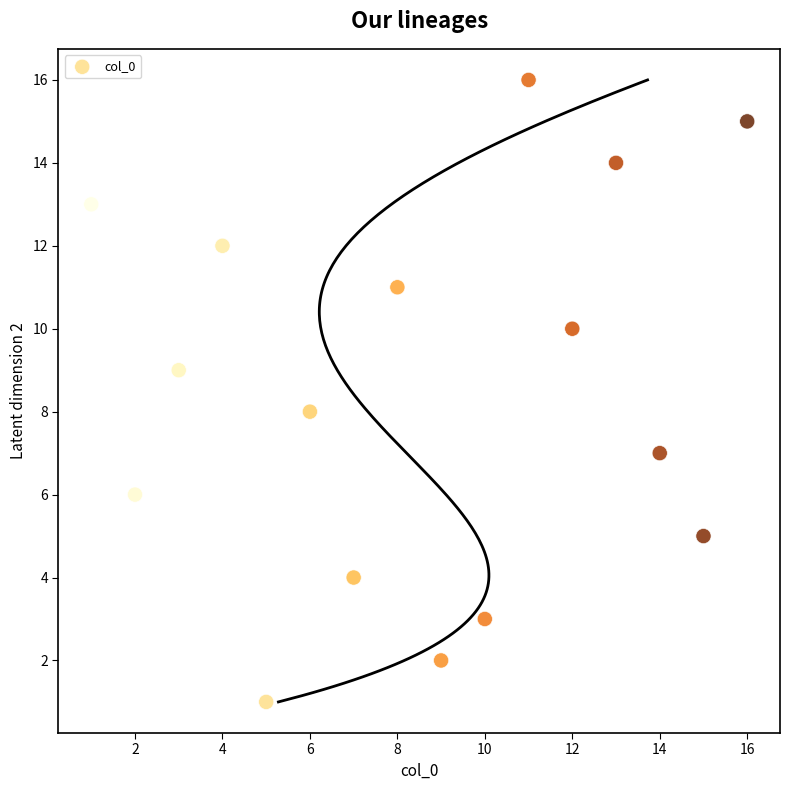

What is the range of X values (max minus min)?

15